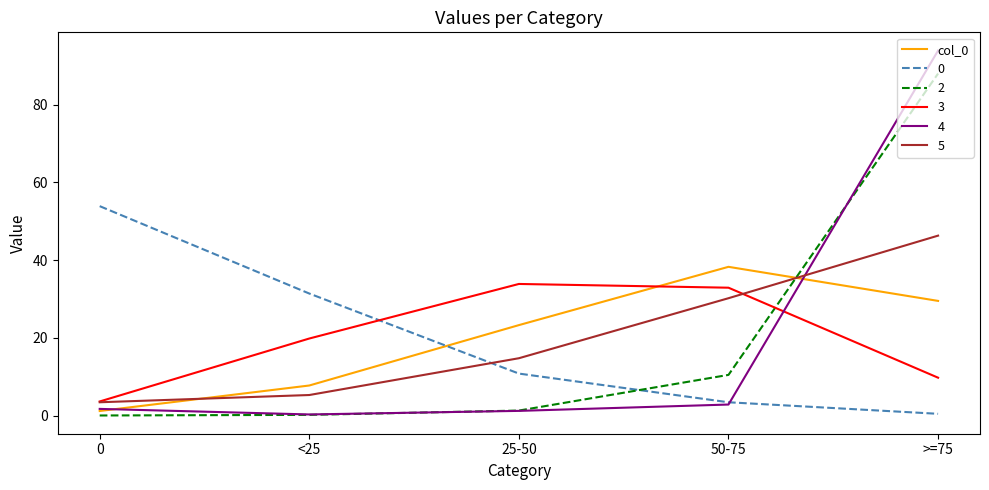

Which series has the largest range (max minus min)?

4